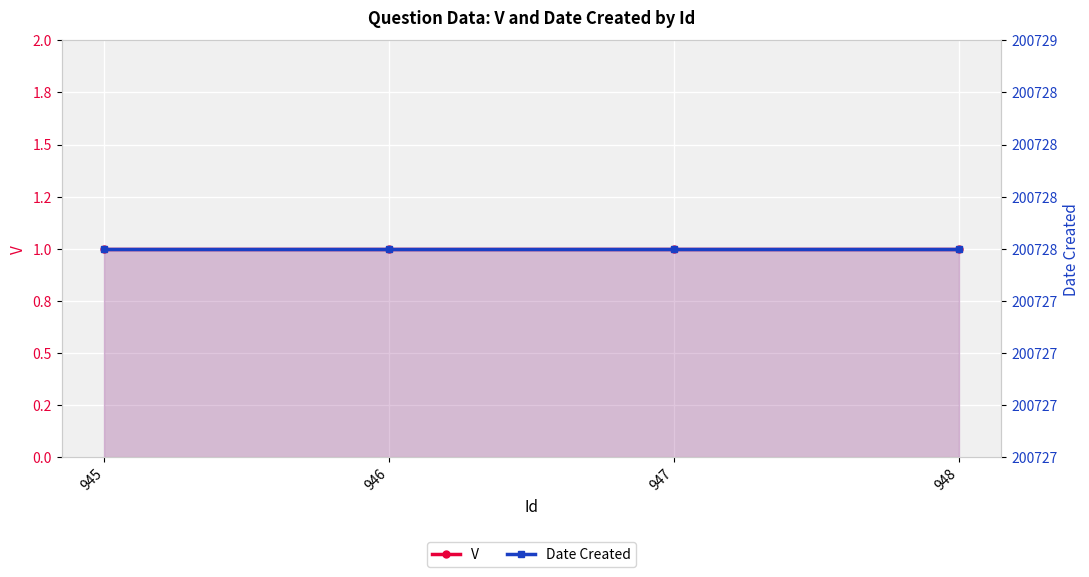

Which series changed the most between 945 and 948?

V